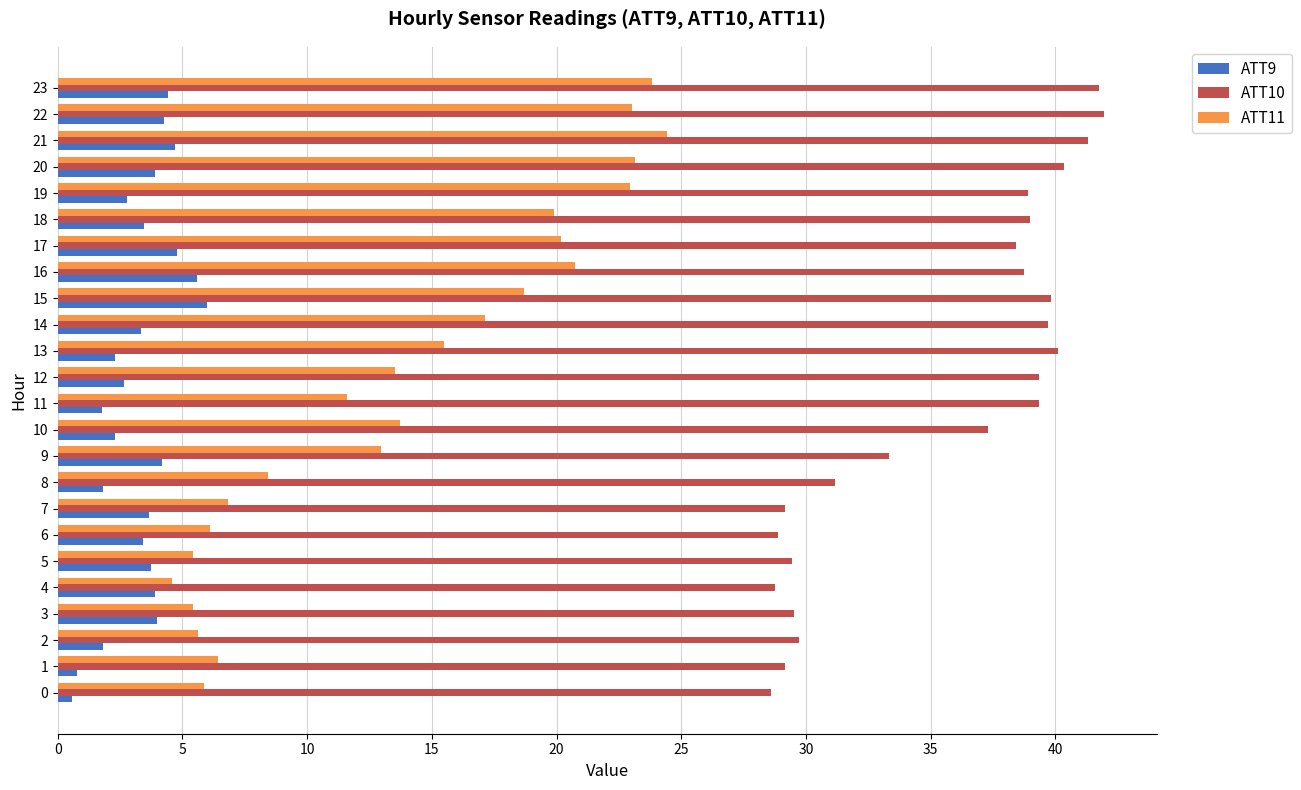

True or false: ATT9 has a value of 3.7 at 7.

True